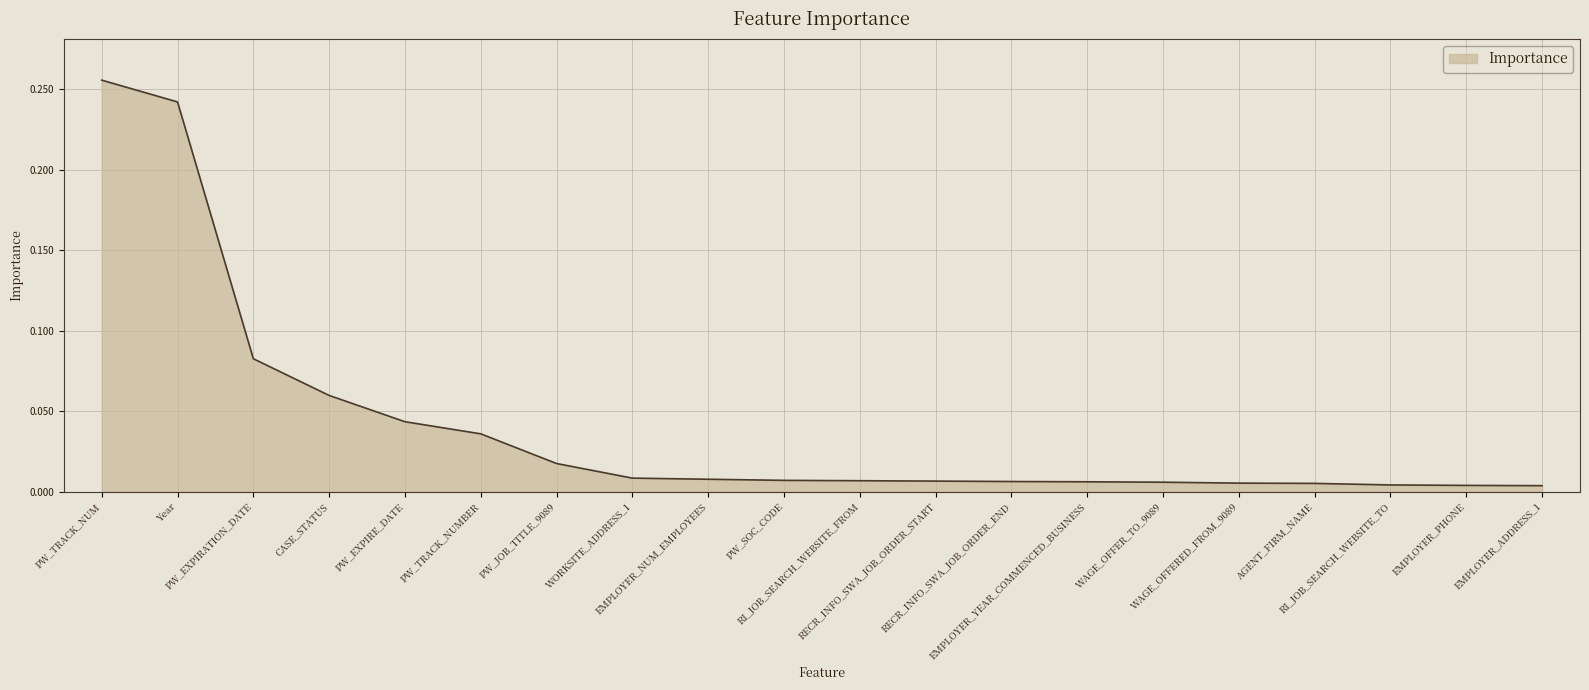

How many lines are shown in the chart?

1